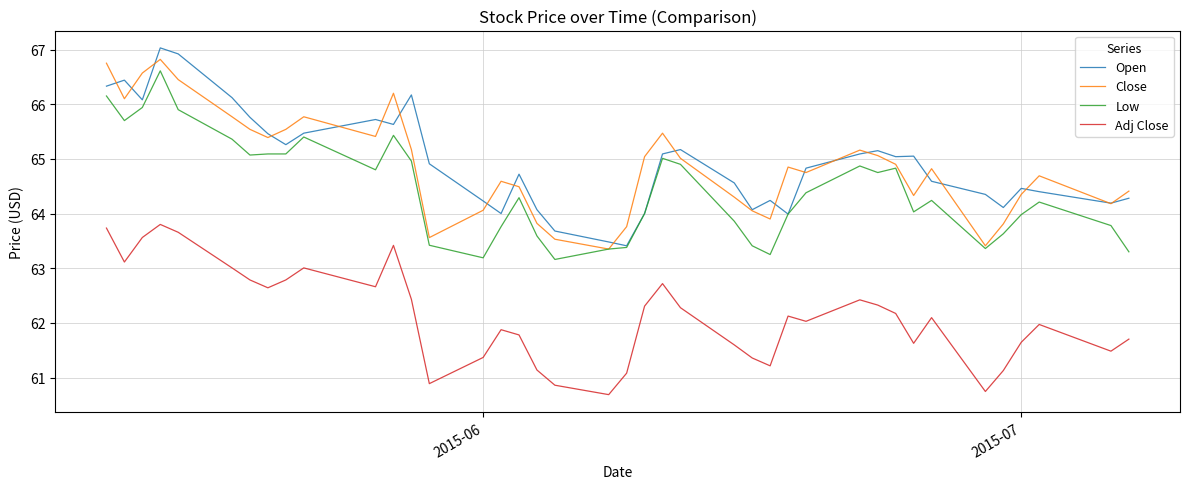

True or false: Close has more than 2 interior local peaks.

True